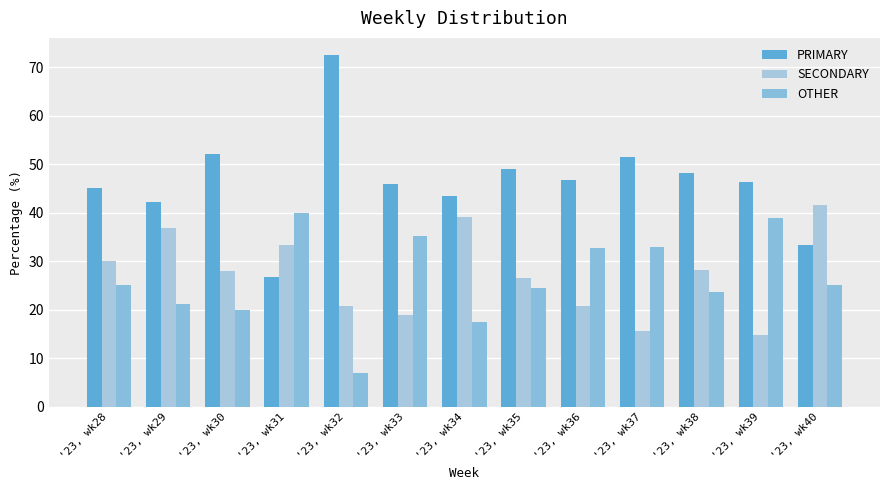

At which label does PRIMARY first exceed 46?

'23, wk30